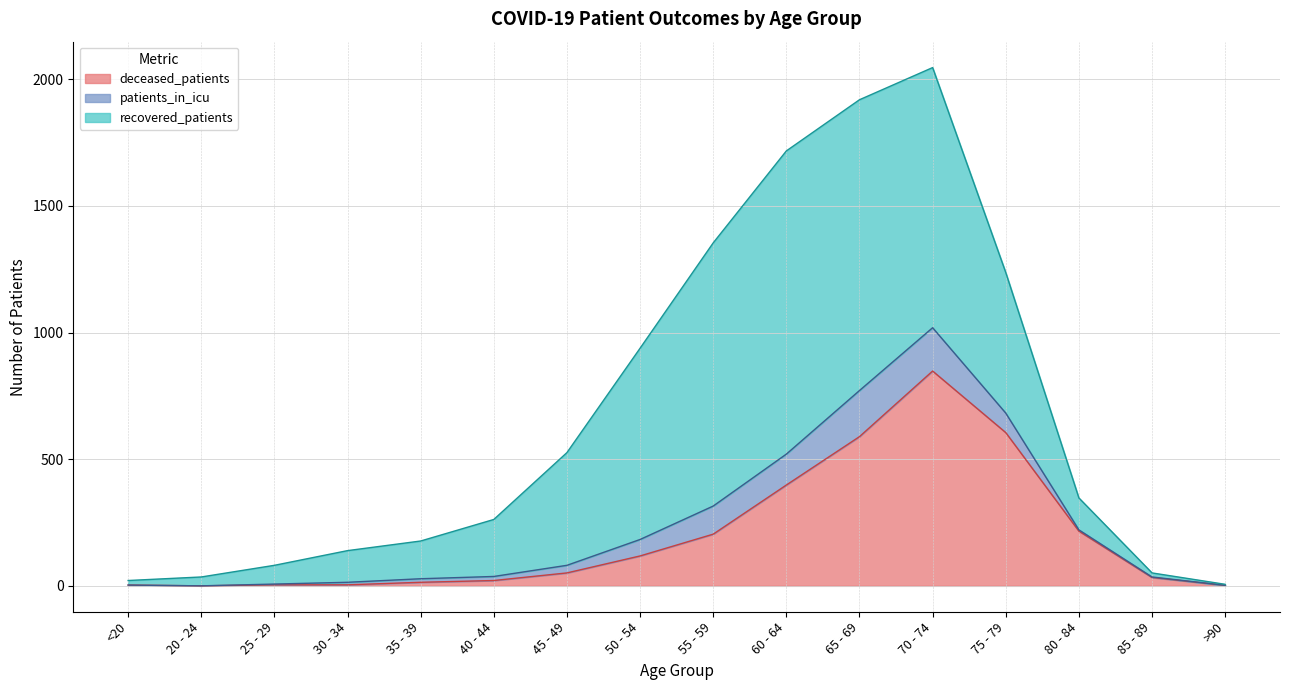

The deceased_patients series shows 204 at 55 - 59. True or false?

True